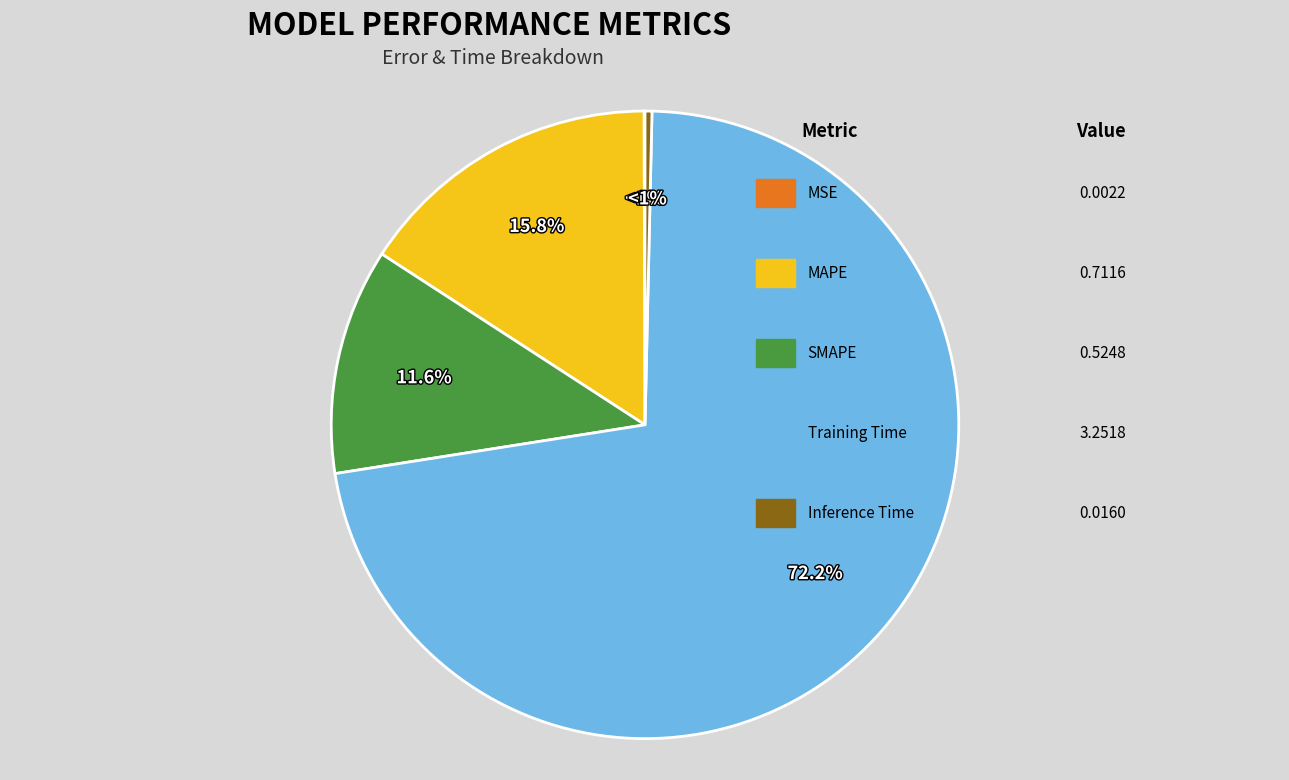

Count the number of slices in the pie.

5